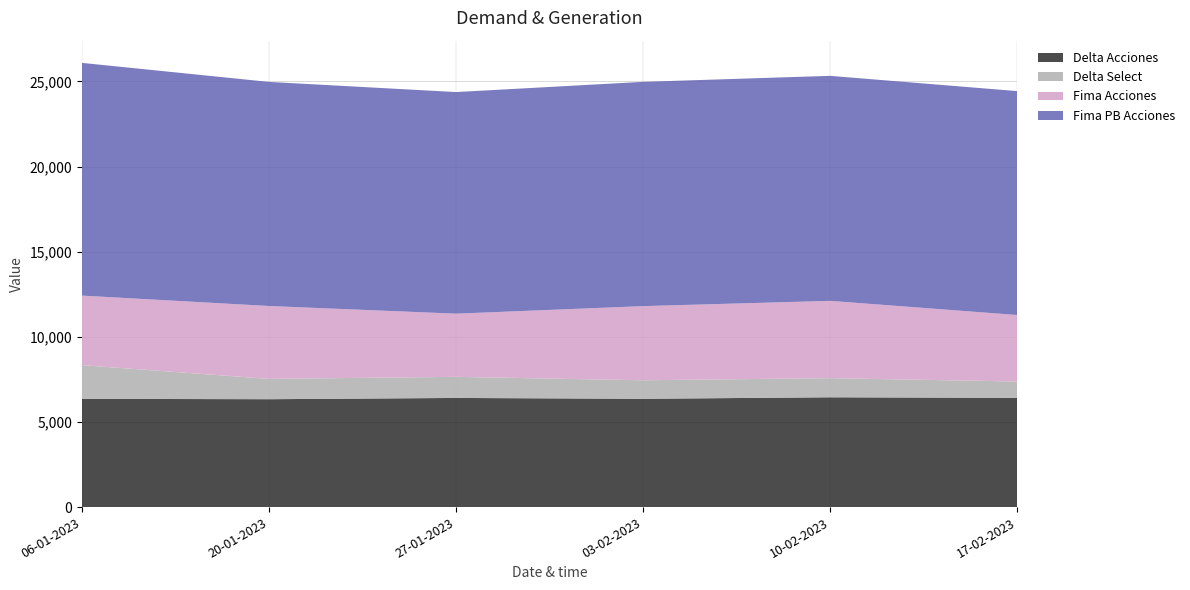

Reading left to right, what are all the values shown in this chart?

Delta Acciones: 6358.5	6336.8	6410.9	6361.5	6449.7	6418.0
Delta Select: 1978.7	1194.3	1239.6	1087.7	1124.0	959.0
Fima Acciones: 4085.6	4280.6	3709.7	4355.1	4539.6	3904.7
Fima PB Acciones: 13668.9	13162.3	13017.1	13173.0	13216.4	13152.3